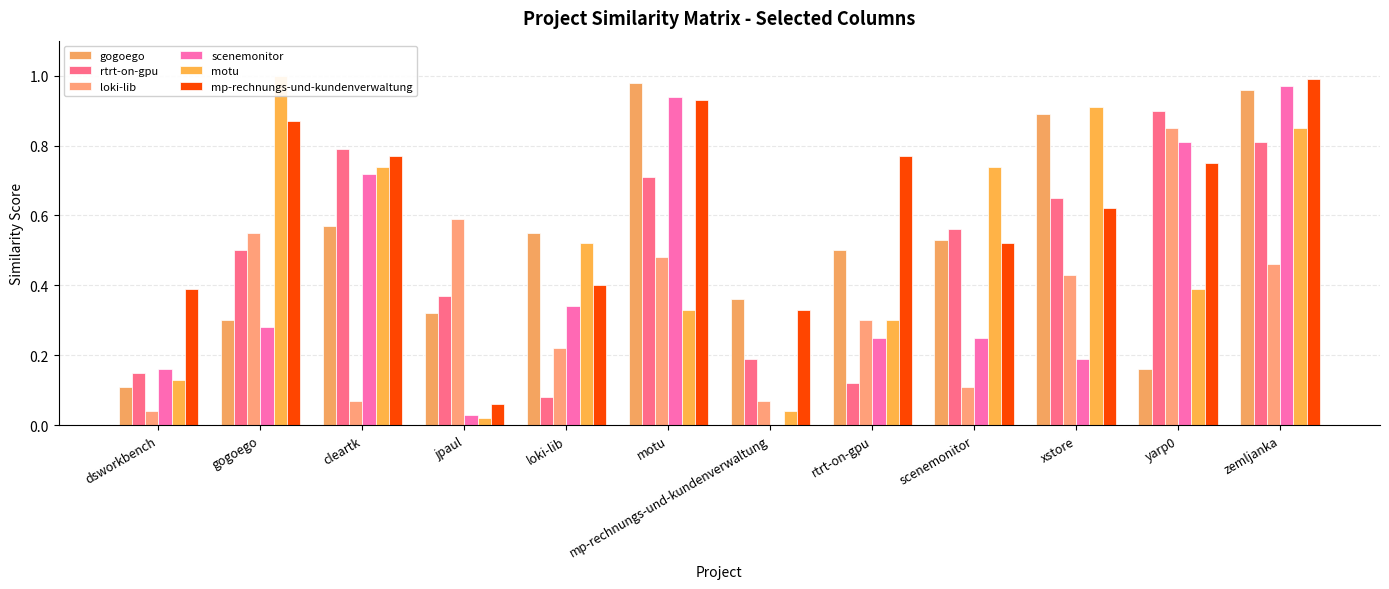

Which category has the highest value across all series?

gogoego